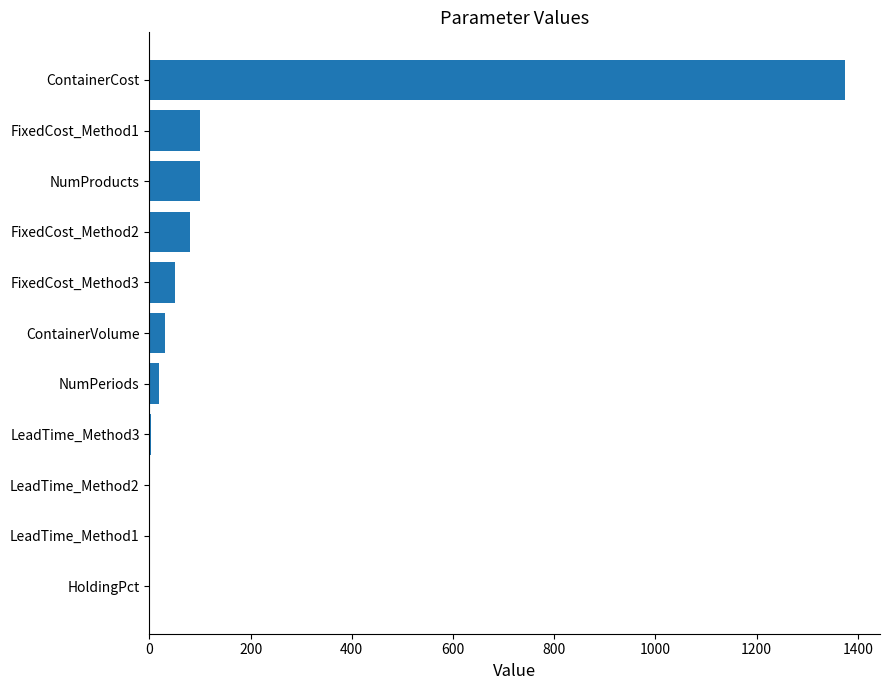

What is the change in value from FixedCost_Method2 to ContainerCost?

+1295.0